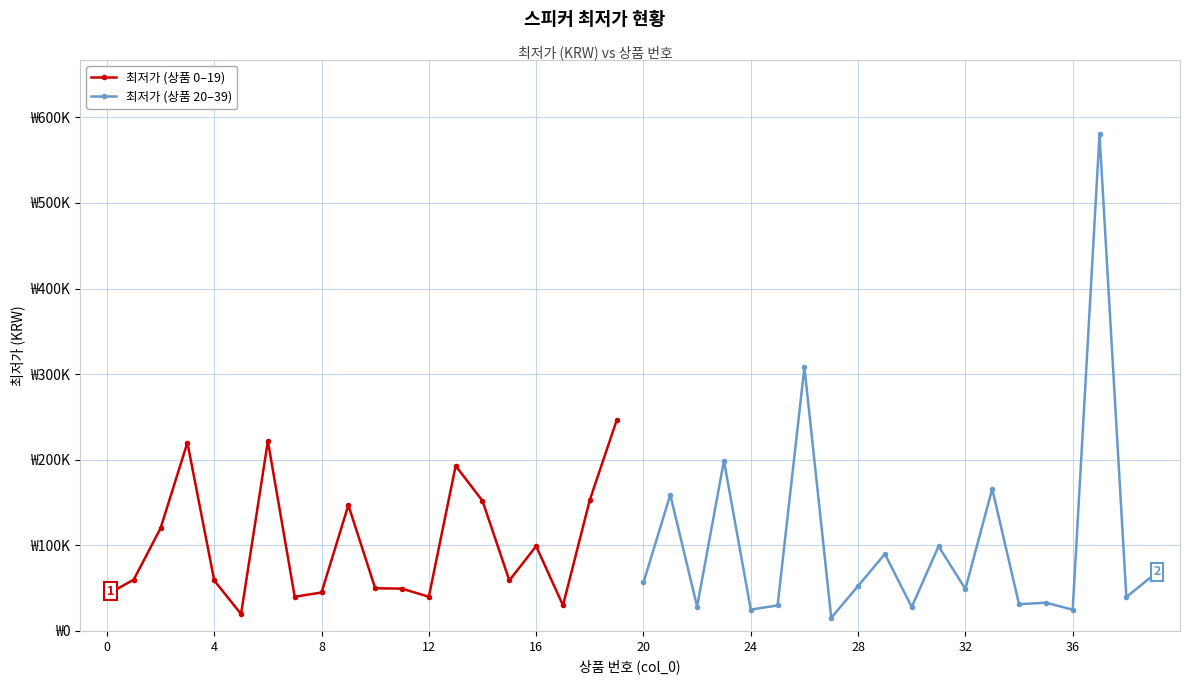

What is the highest value of the 최저가 (상품 20–39) series?

580000